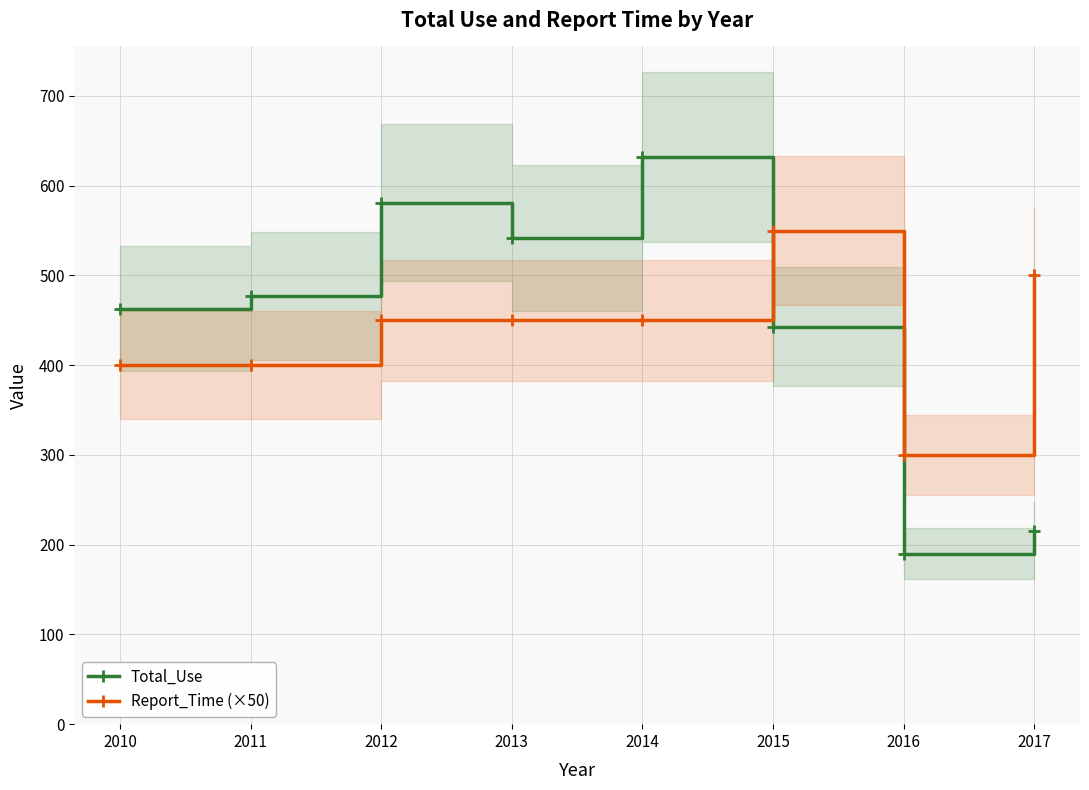

Reading left to right, extract all data points from this chart.

Total_Use: 2010=463	2011=477	2012=581	2013=542	2014=632	2015=443	2016=190	2017=215
Report_Time (×50): 2010=400	2011=400	2012=450	2013=450	2014=450	2015=550	2016=300	2017=500